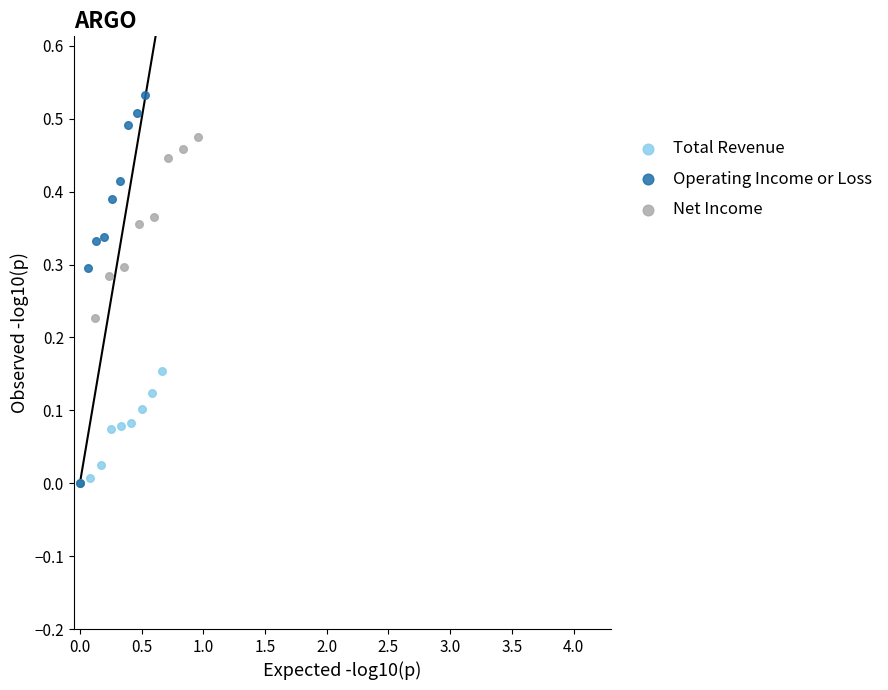

Which series reaches the maximum Y coordinate?

Operating Income or Loss